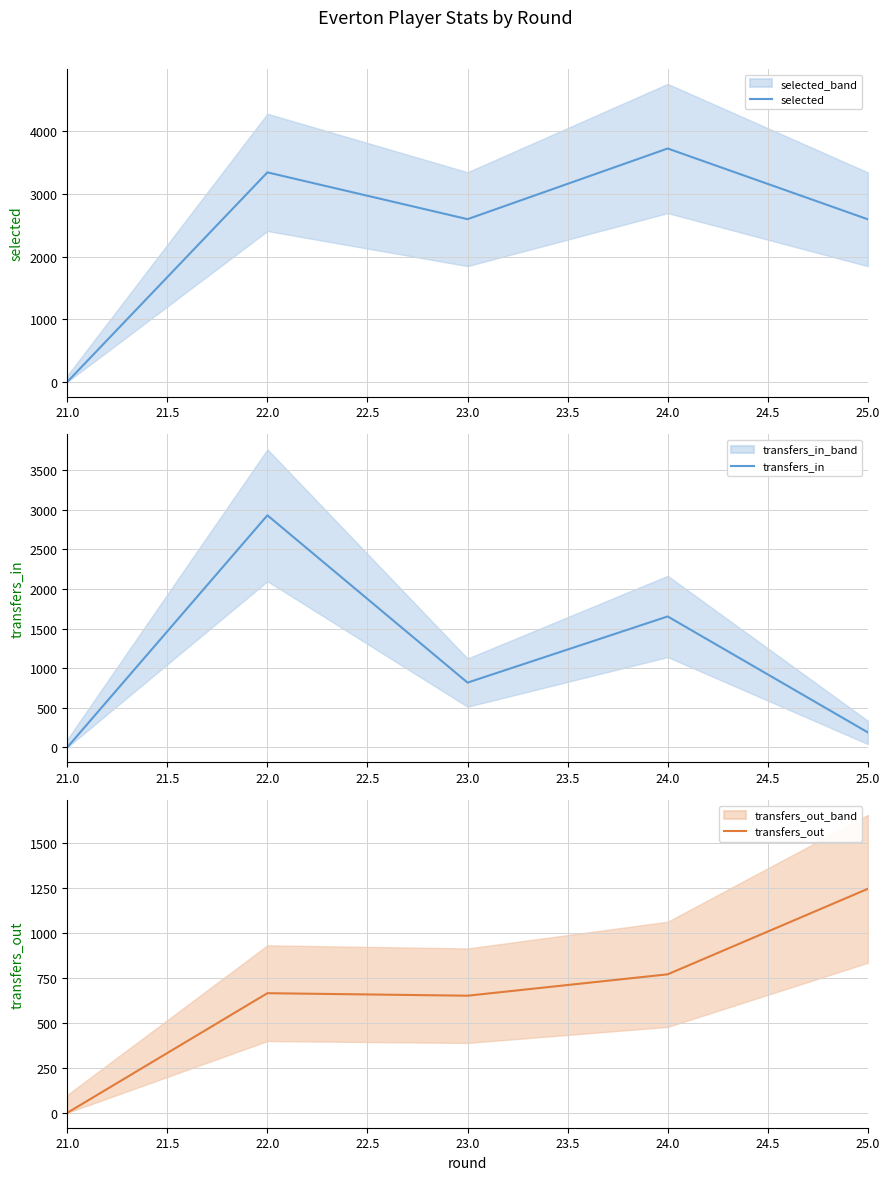

How many positive values does the transfers_in series have?

4